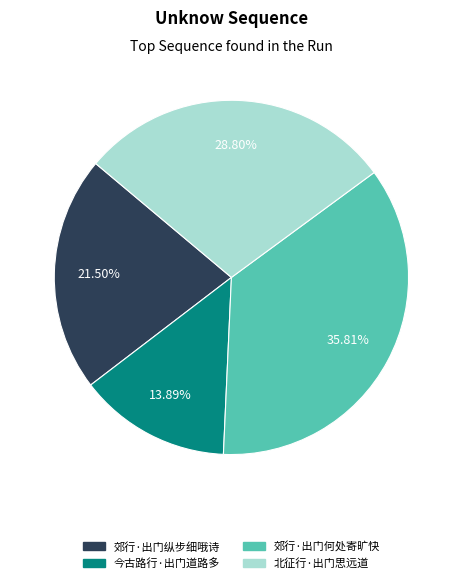

What percentage is NOT represented by 北征行·出门思远道?

71.2%